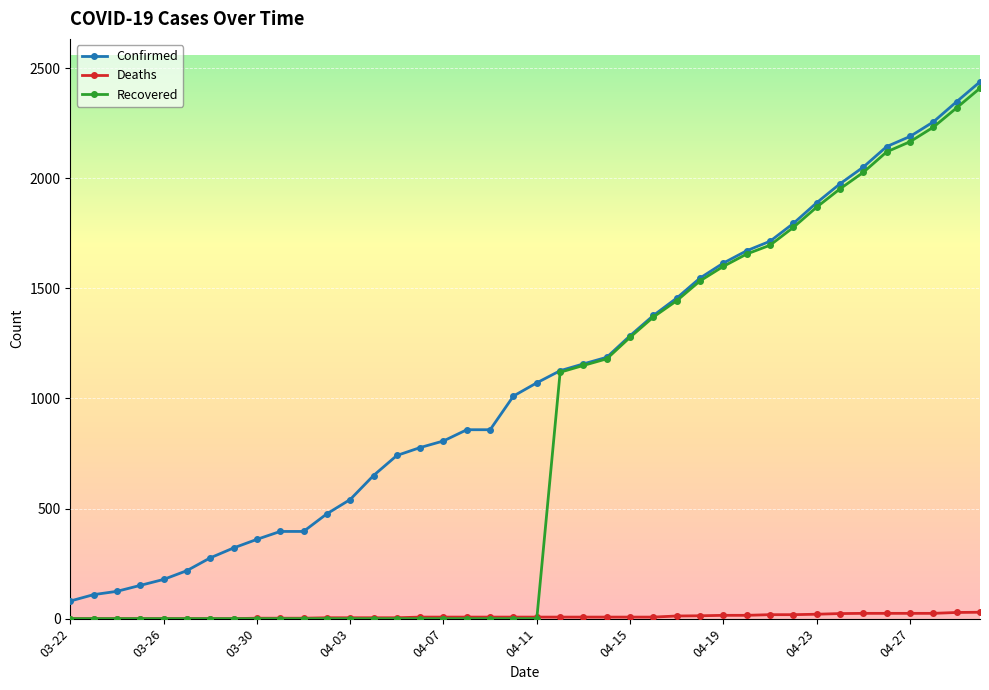

Is this an area chart (filled region under the line)?

No